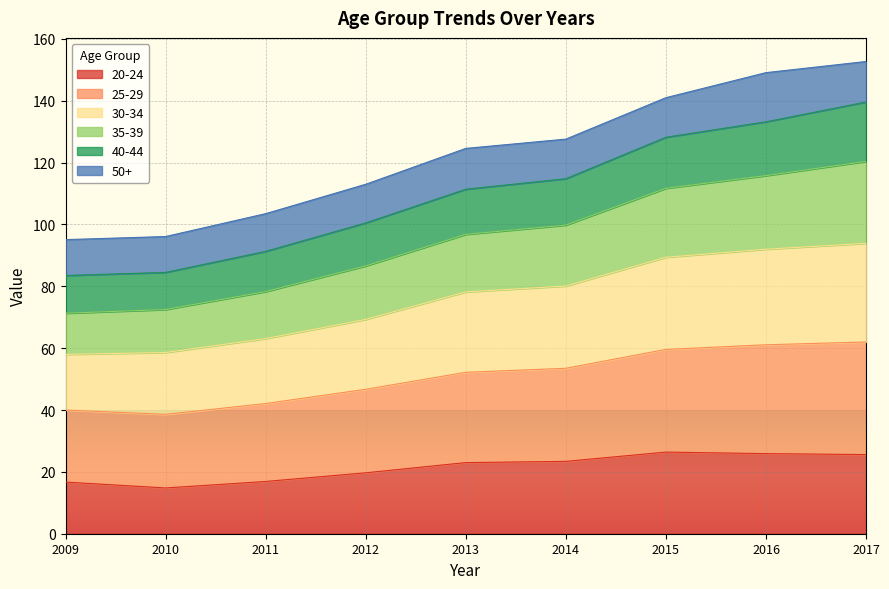

True or false: 30-34 has a value of 182.6 at 2015.

False